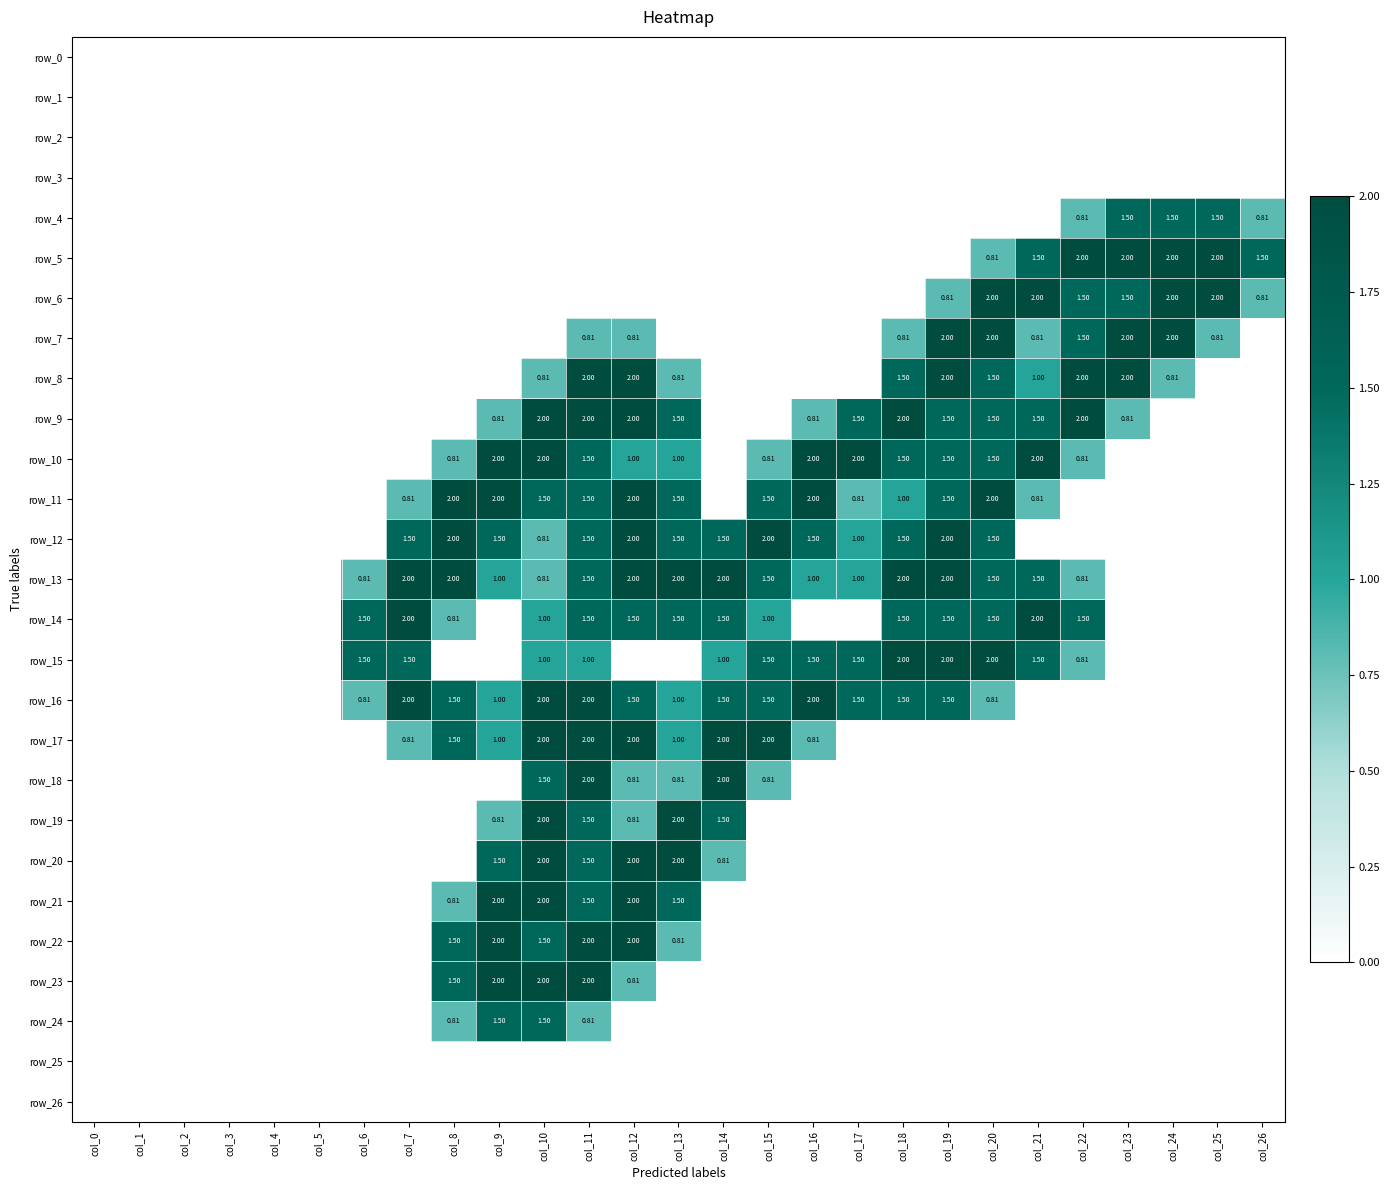

List the labels in order of row_10 value, largest first.

col_9, col_10, col_16, col_17, col_21, col_11, col_18, col_19, col_20, col_12, col_13, col_8, col_15, col_22, col_0, col_1, col_2, col_3, col_4, col_5, col_6, col_7, col_14, col_23, col_24, col_25, col_26